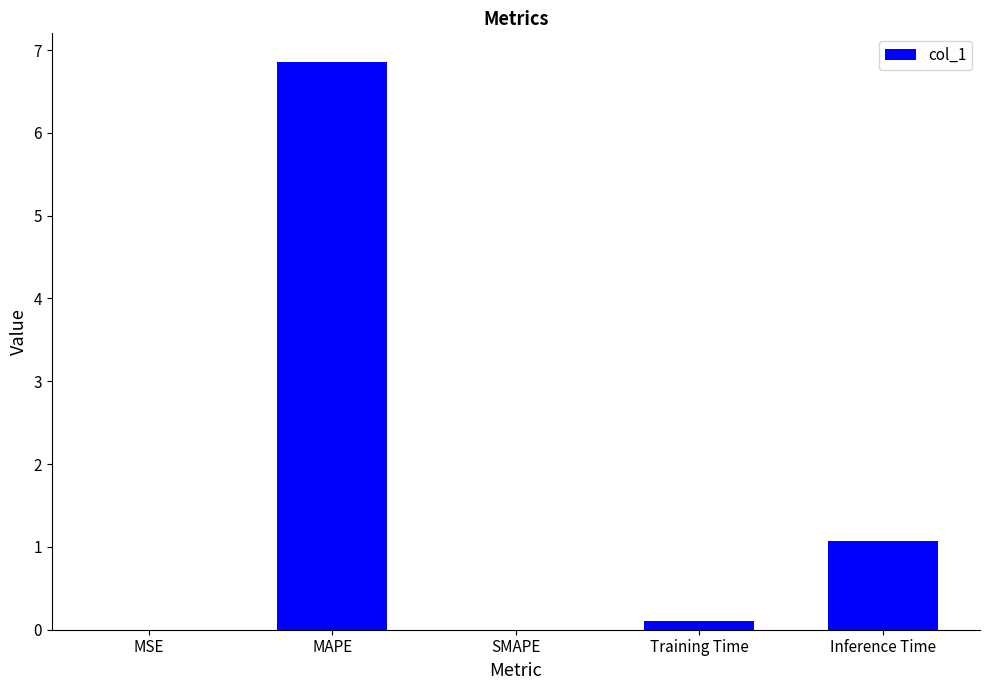

What is the average value?

1.6